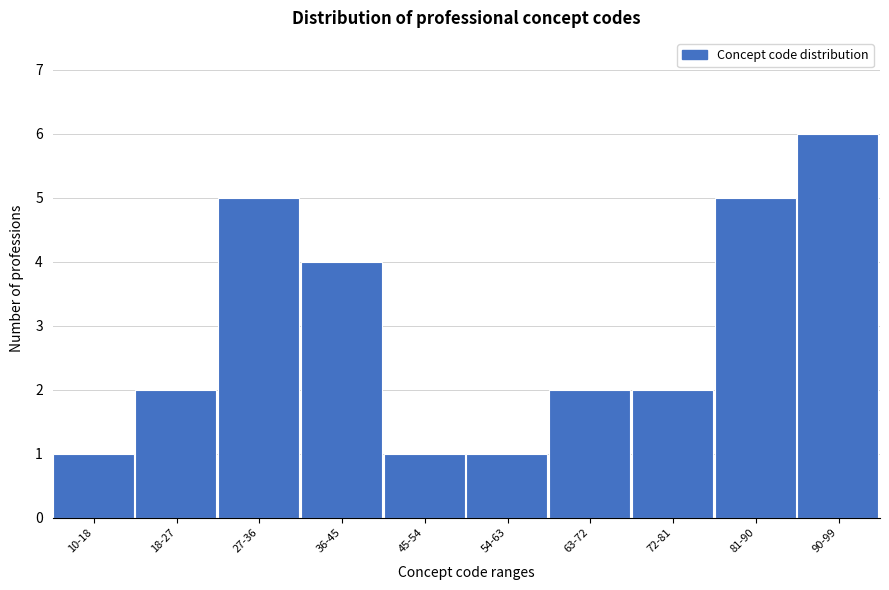

Reading right to left, transcribe all the data shown in this chart.

6	5	2	2	1	1	4	5	2	1